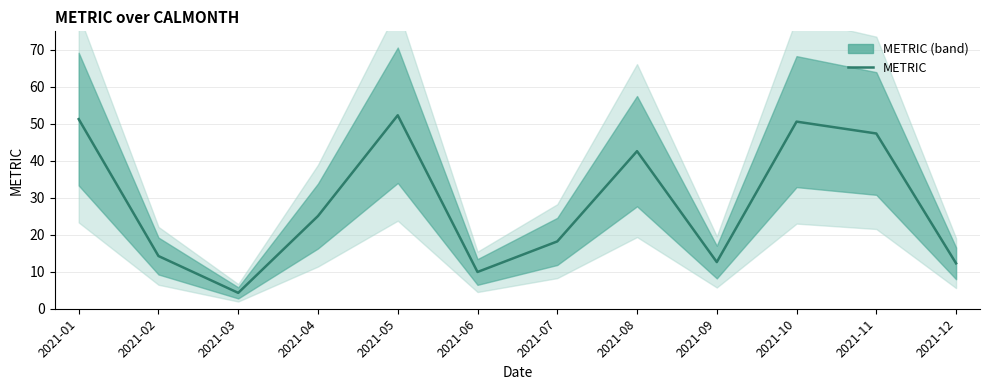

True or false: the data shows 51.3 at 2021-01.

True